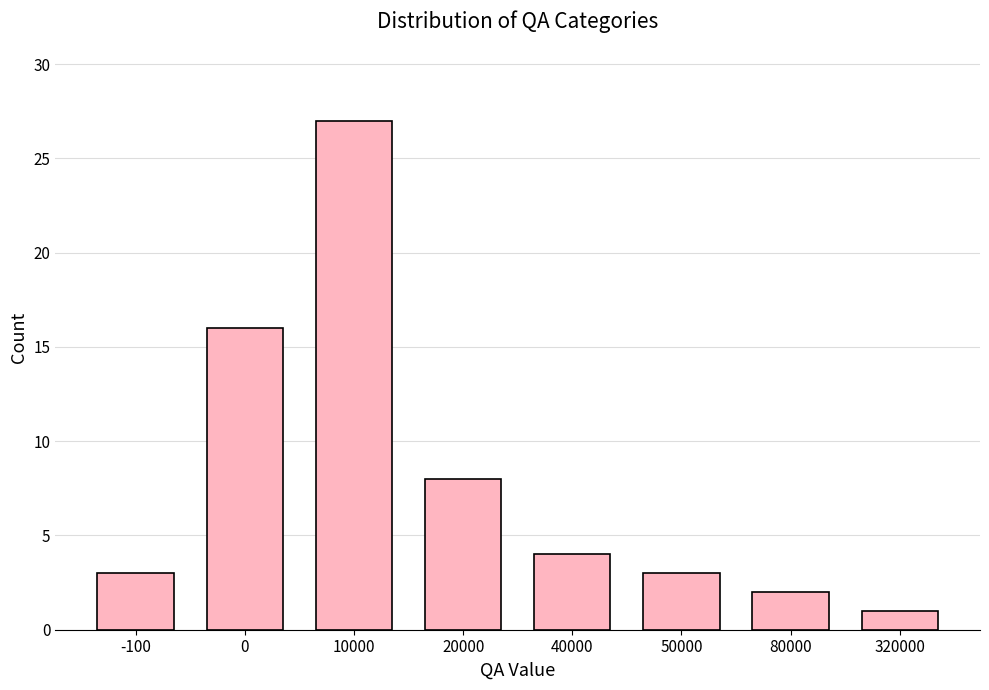

Which label corresponds to the smallest value in the chart?

320000